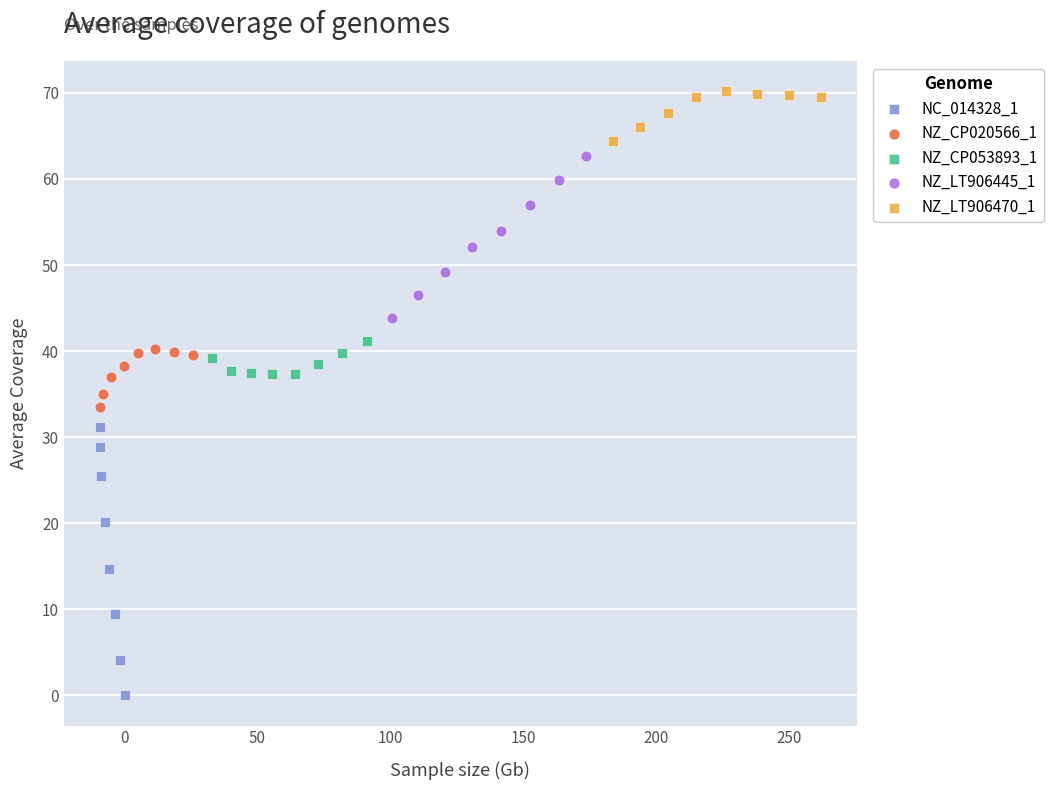

Which series reaches the minimum Y coordinate?

NC_014328_1